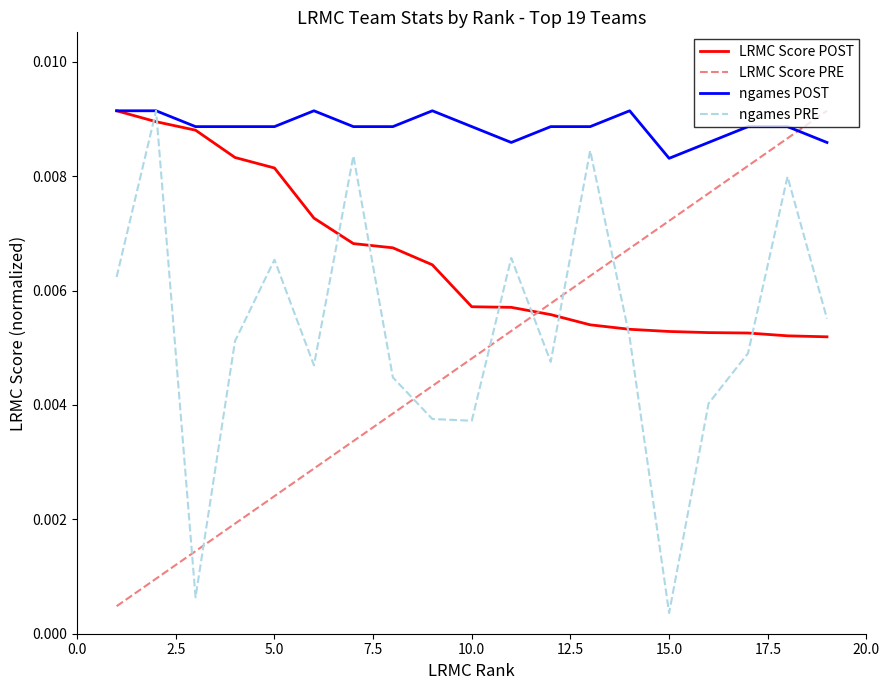

Which series ends up on top after the final intersection of ngames PRE and LRMC Score POST?

ngames PRE